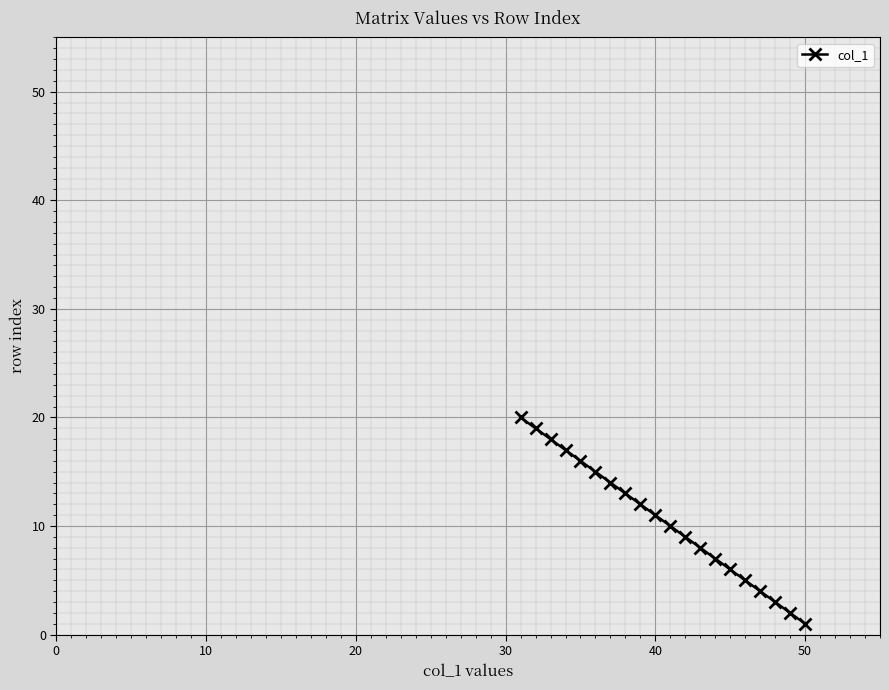

What is the sum of all values?

210